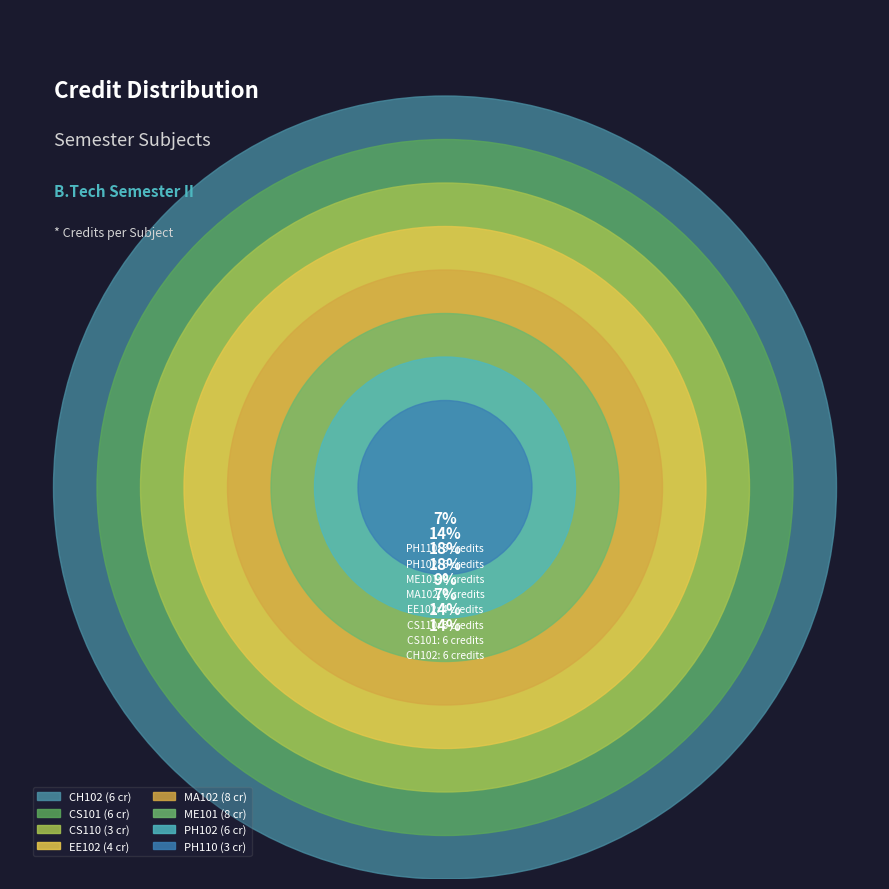

To the nearest percent, what is the difference between the largest and smallest slice percentages?

11%